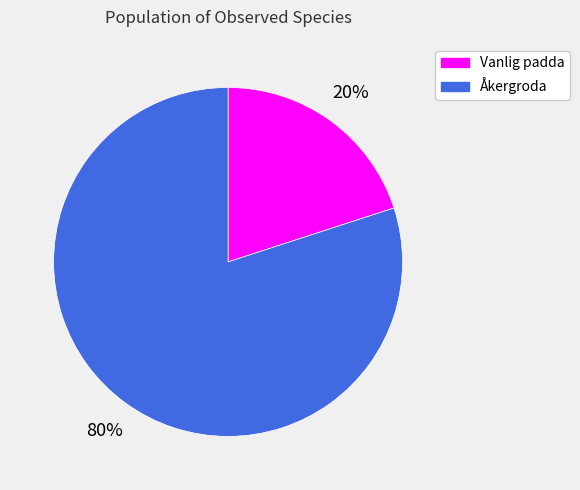

Approximately how many times larger is the value at Åkergroda compared to Vanlig padda?

4.0